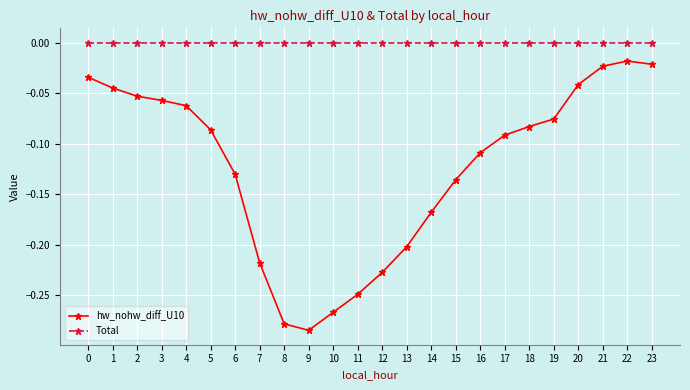

Which series has the largest total across all categories?

Total